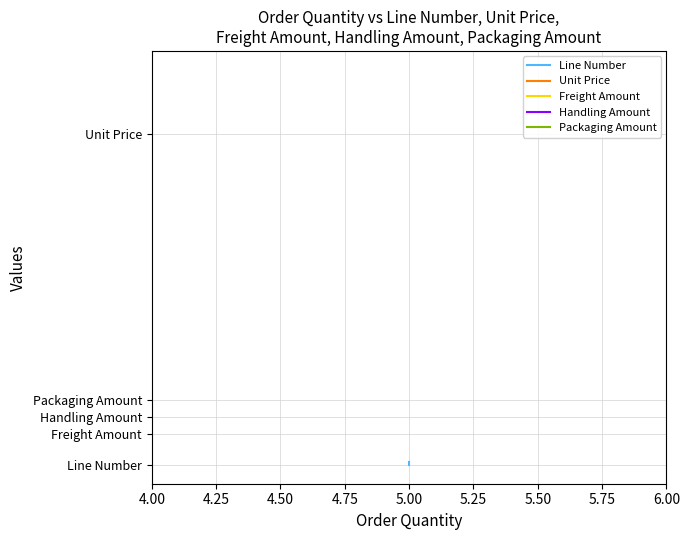

At how many categories does at least one series exceed 160?

3